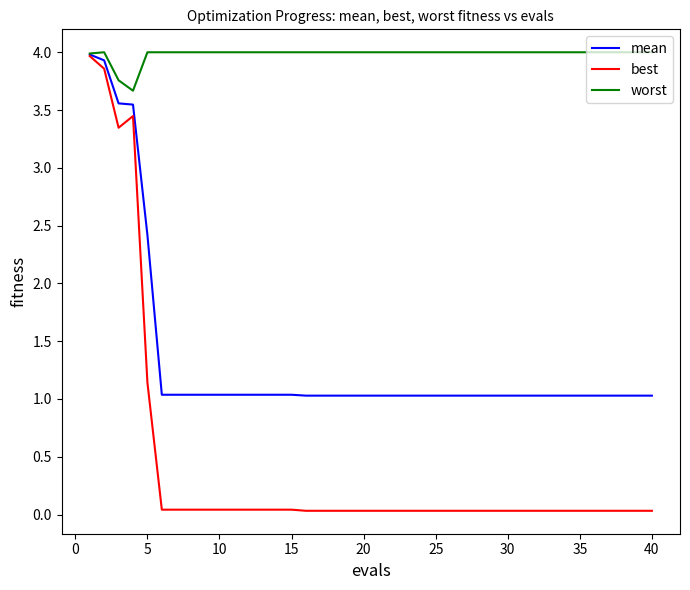

How many lines are shown in the chart?

3